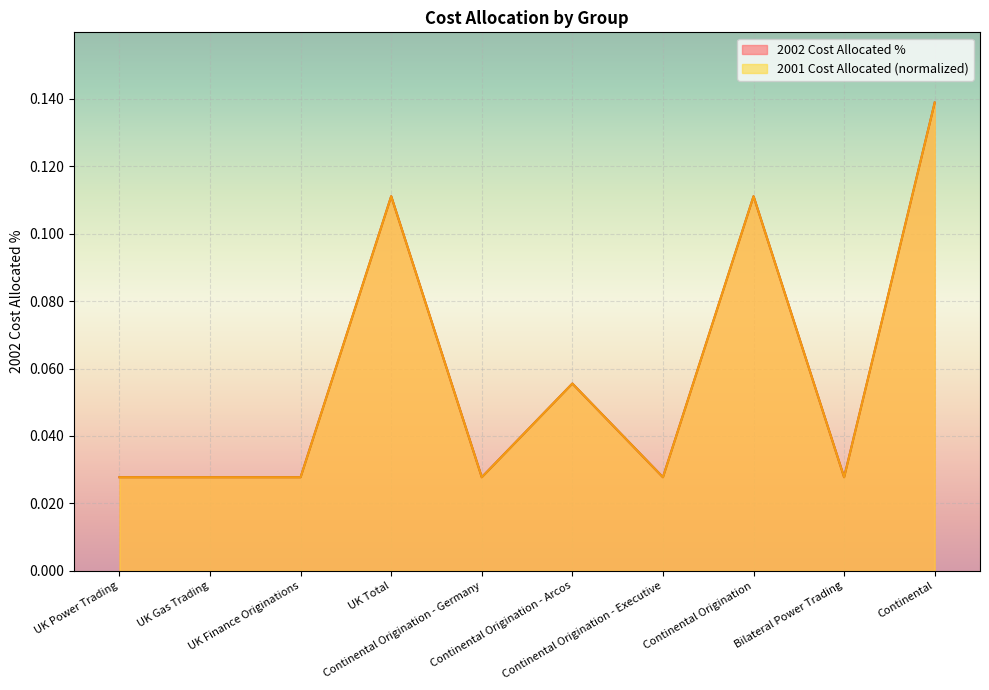

True or false: 2002 Cost Allocated % and 2001 Cost Allocated cross at least once.

False